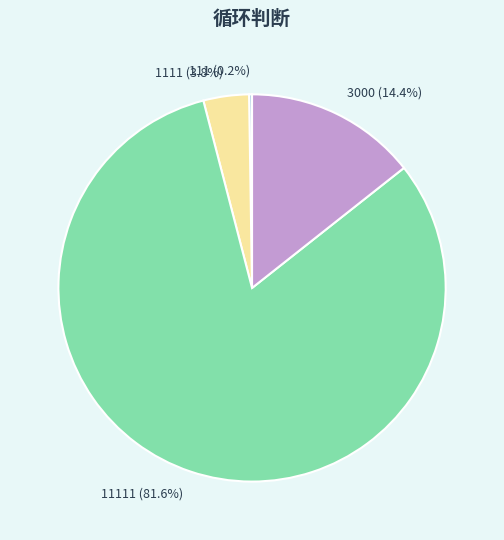

What percentage is NOT represented by 3000?

85.6%